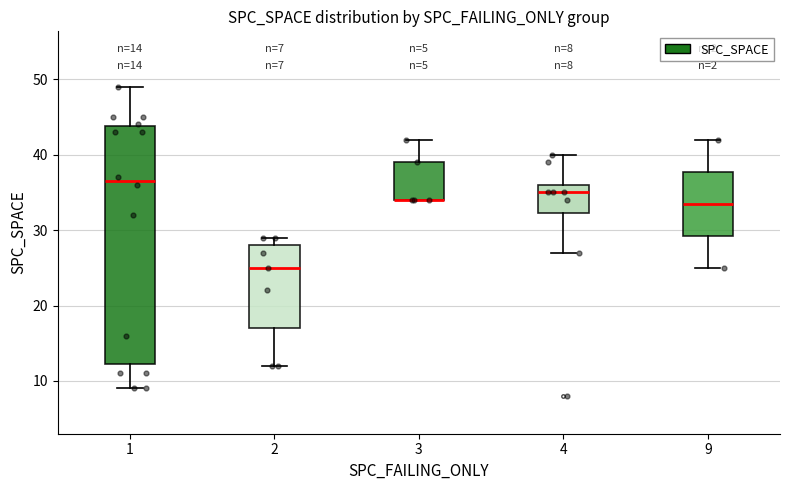

Comparing the boxes themselves (not the whiskers), which one is the tallest?

1